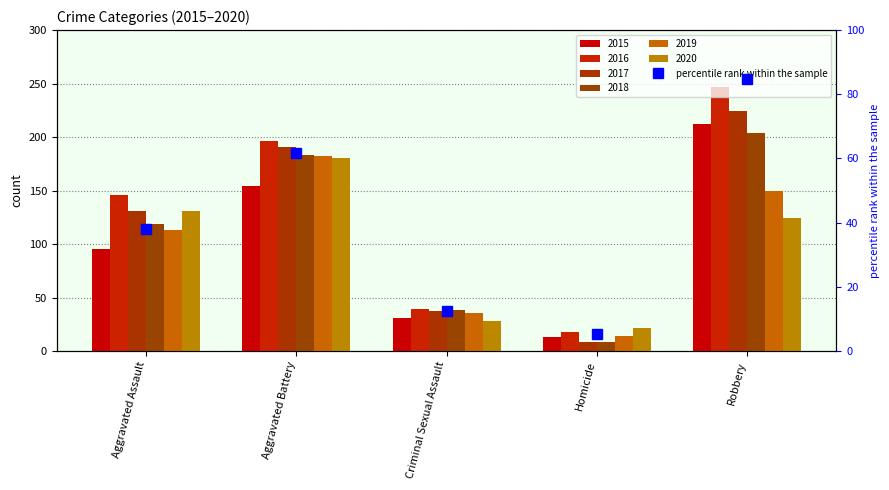

Which has a higher value, Aggravated Battery or Homicide?

Aggravated Battery